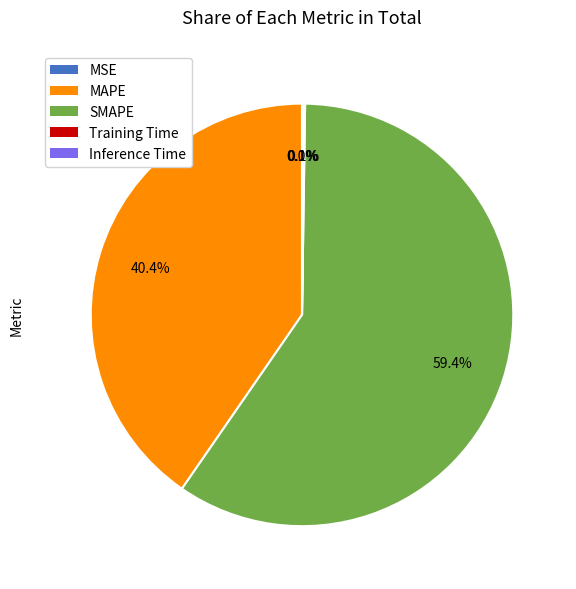

How much of the chart is everything except MAPE?

59.6%